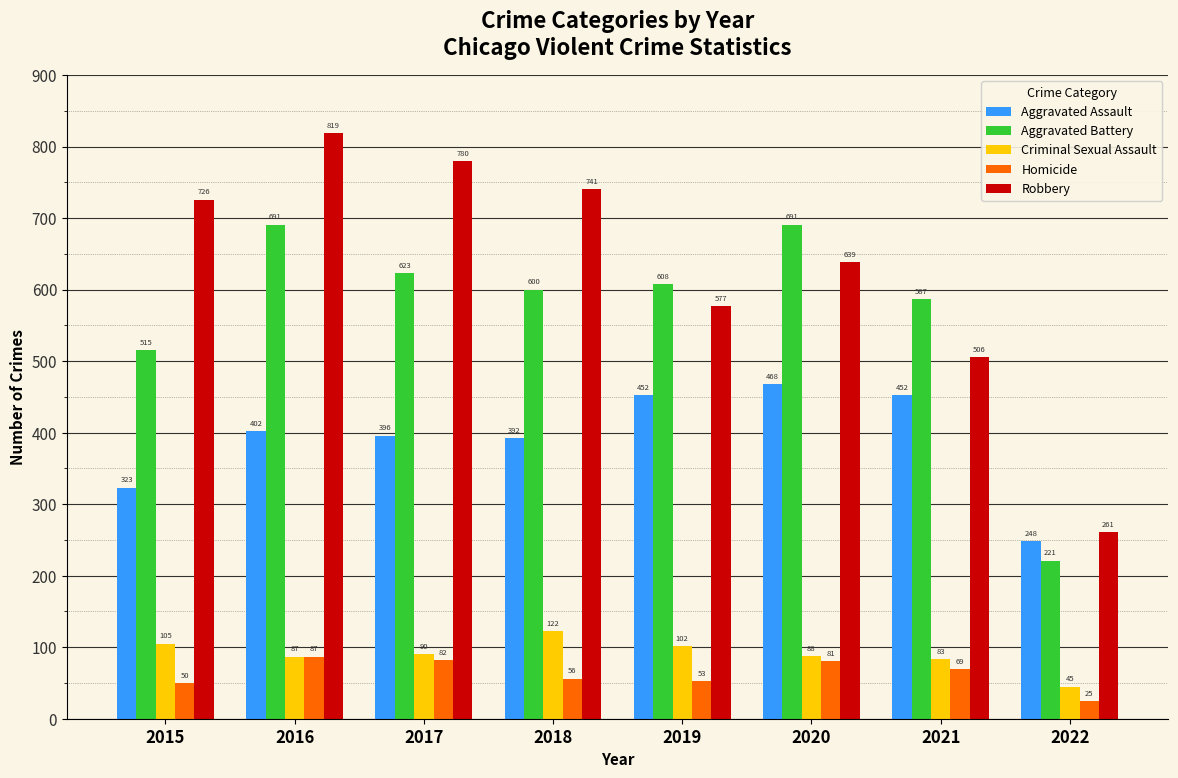

What is the value of the Aggravated Battery bar at the 1st from the left?

515